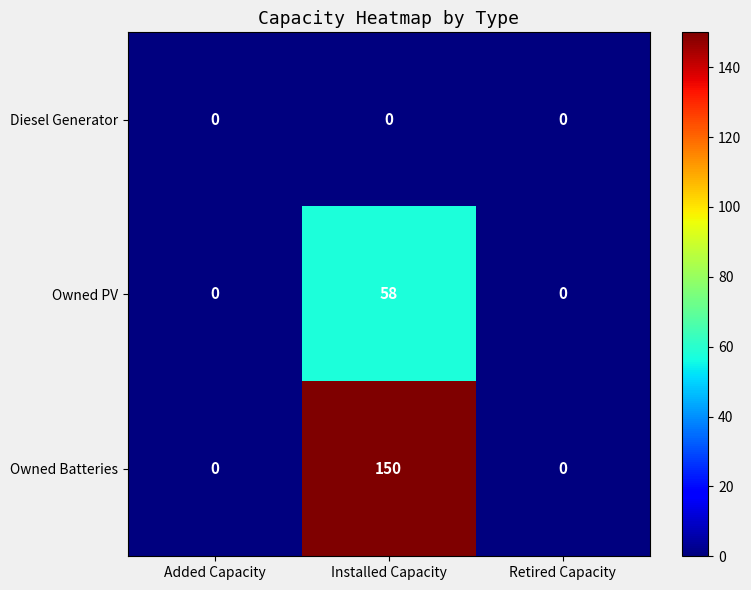

True or false: Owned Batteries has a value of -53 at Added Capacity.

False